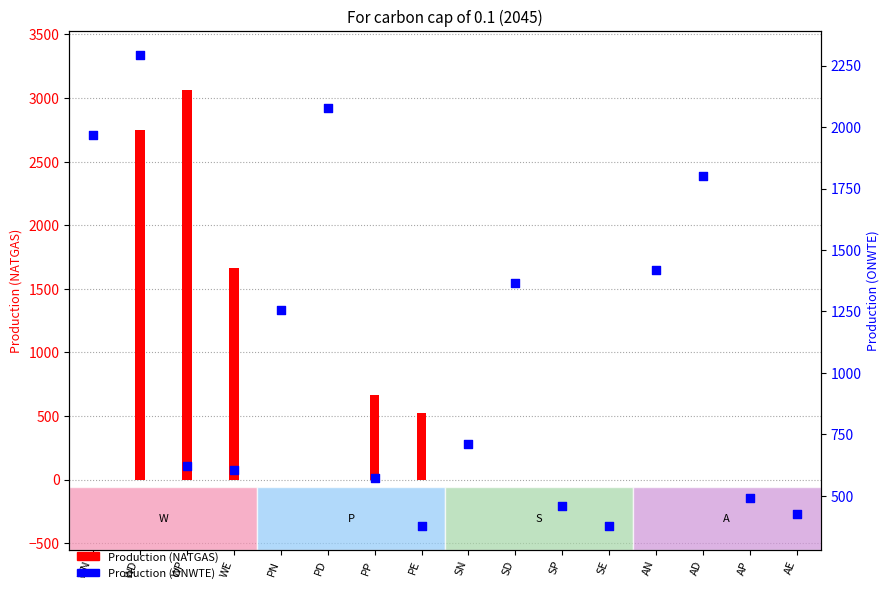

At which category is the sum across all series the highest?

WD